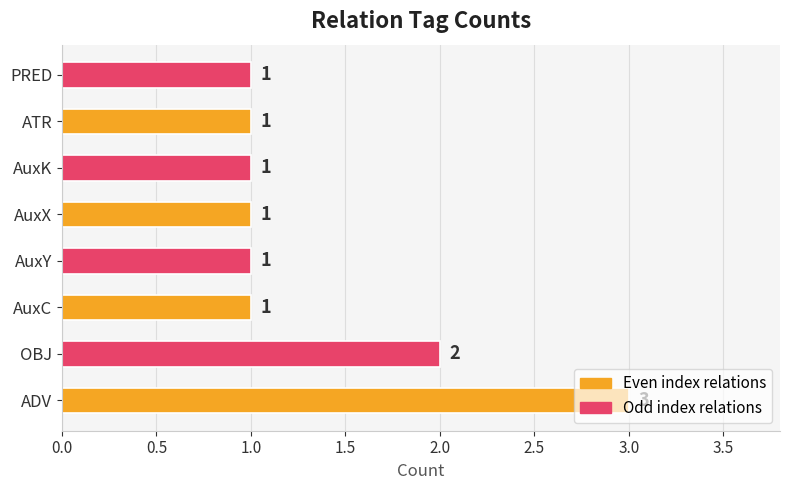

Is it true that the value at AuxK is 2?

False